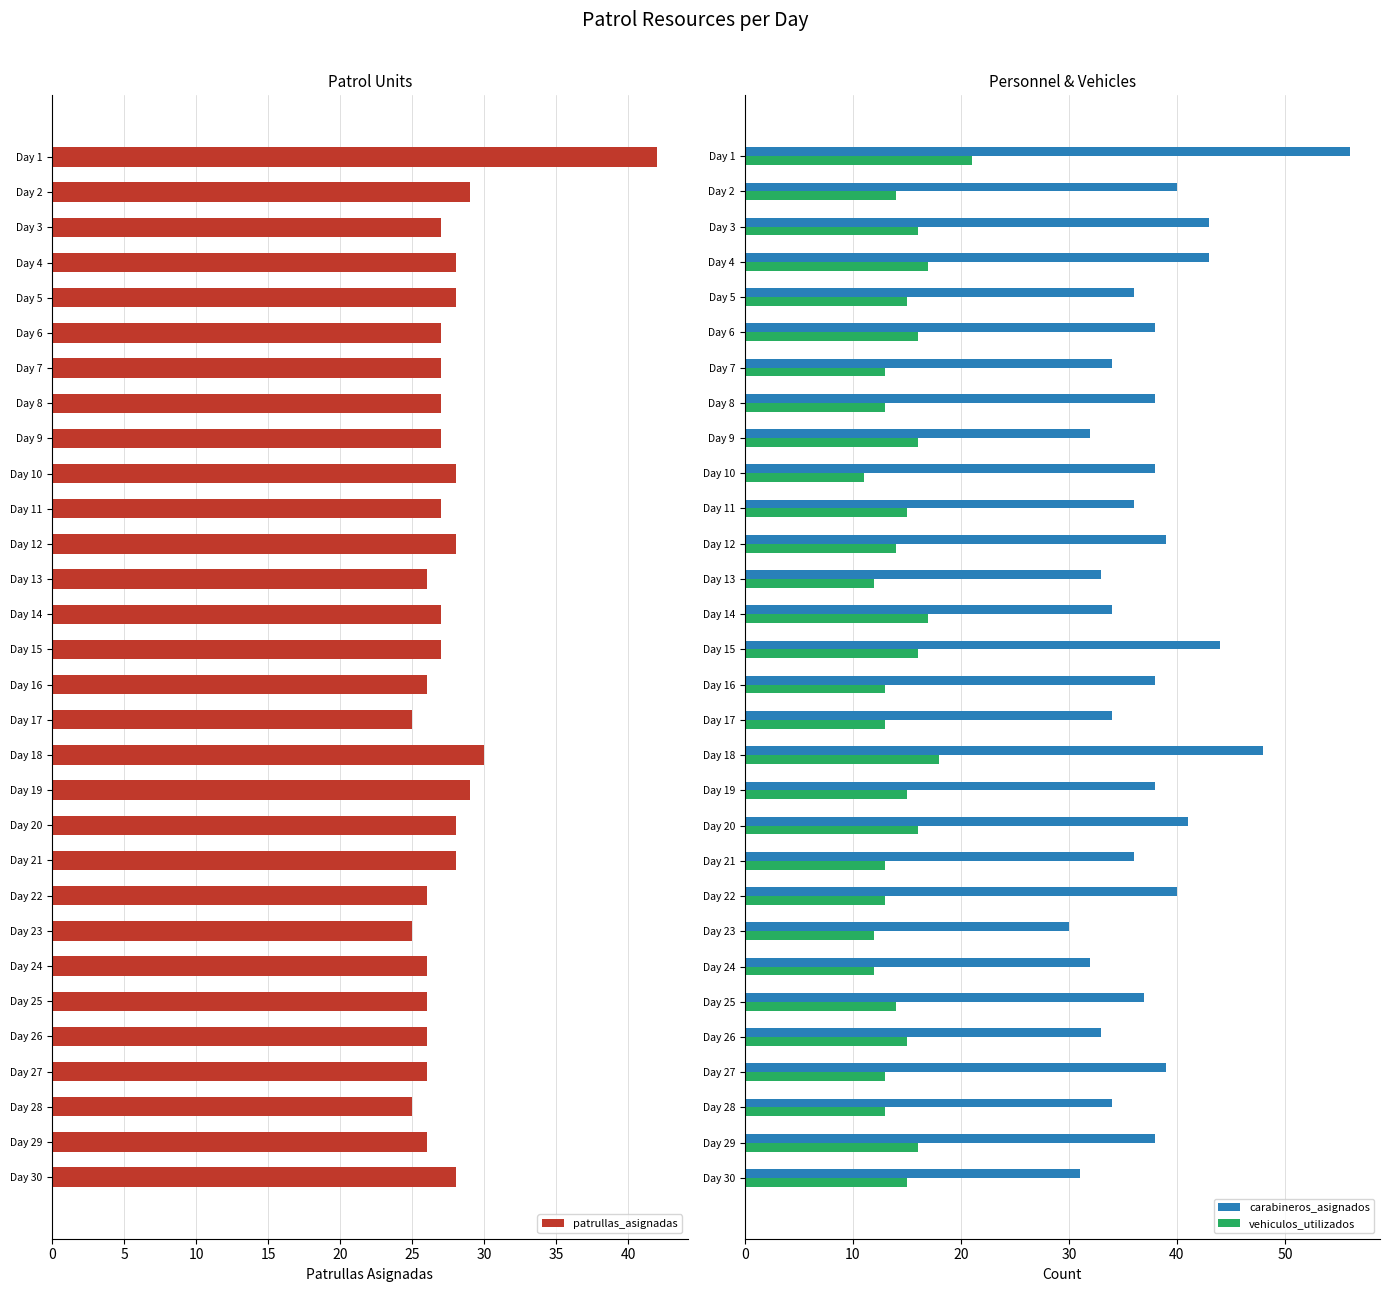

How many bars are there in each group?

3